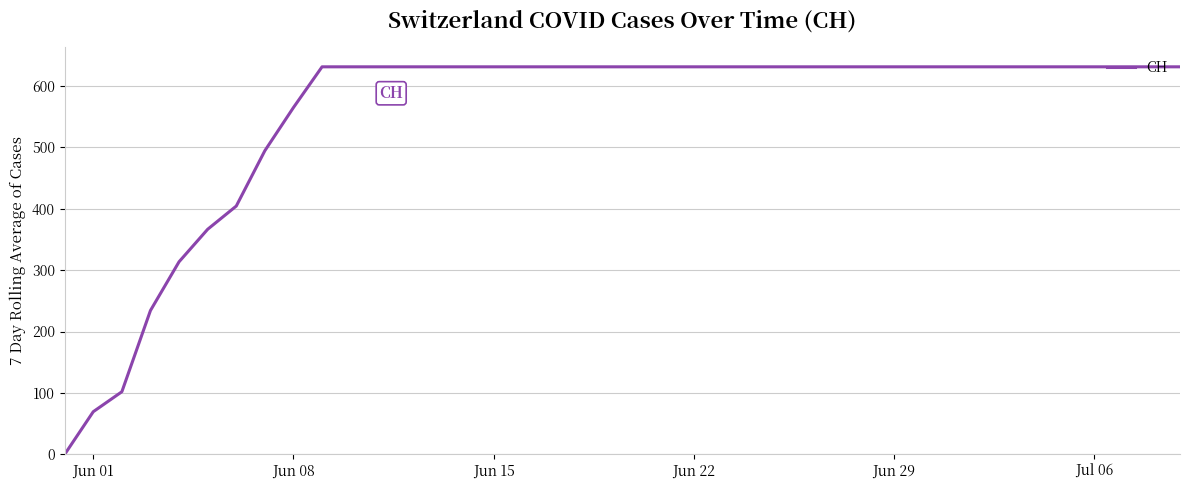

What is the difference between the maximum and minimum values?

631.0